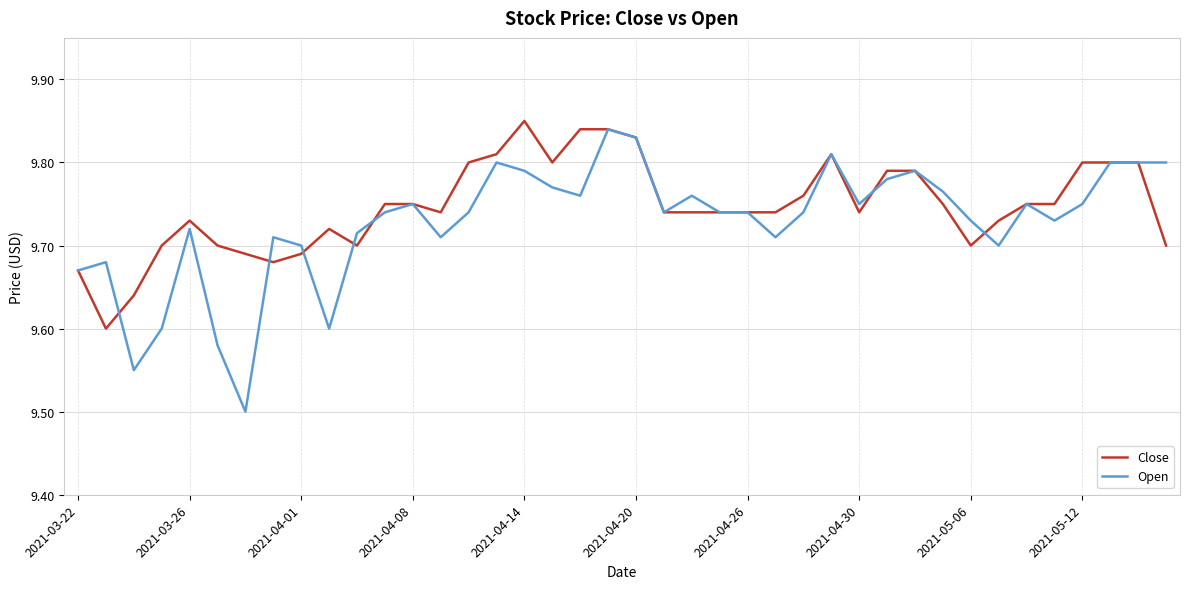

Which series has the largest range (max minus min)?

Open